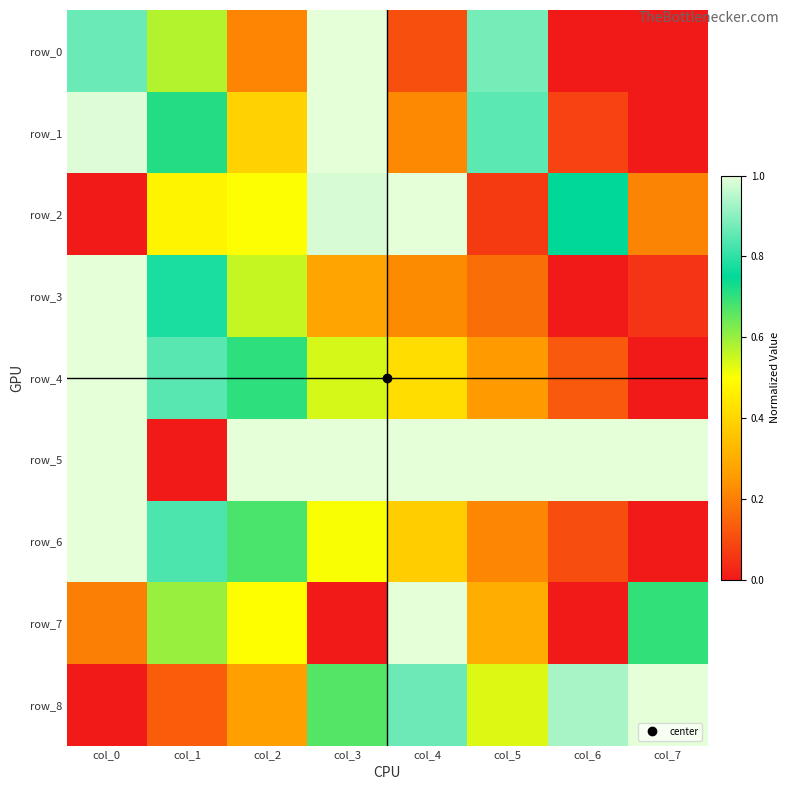

Which category has the highest value in the row_0 series?

col_3